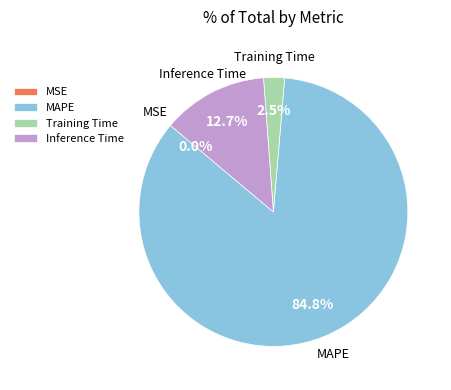

What portion of the pie excludes Inference Time?

87.3%